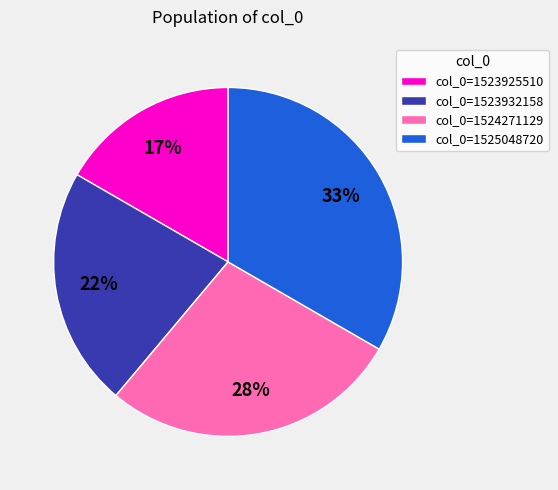

True or false: col_0=1523932158 accounts for 22% of the total.

True